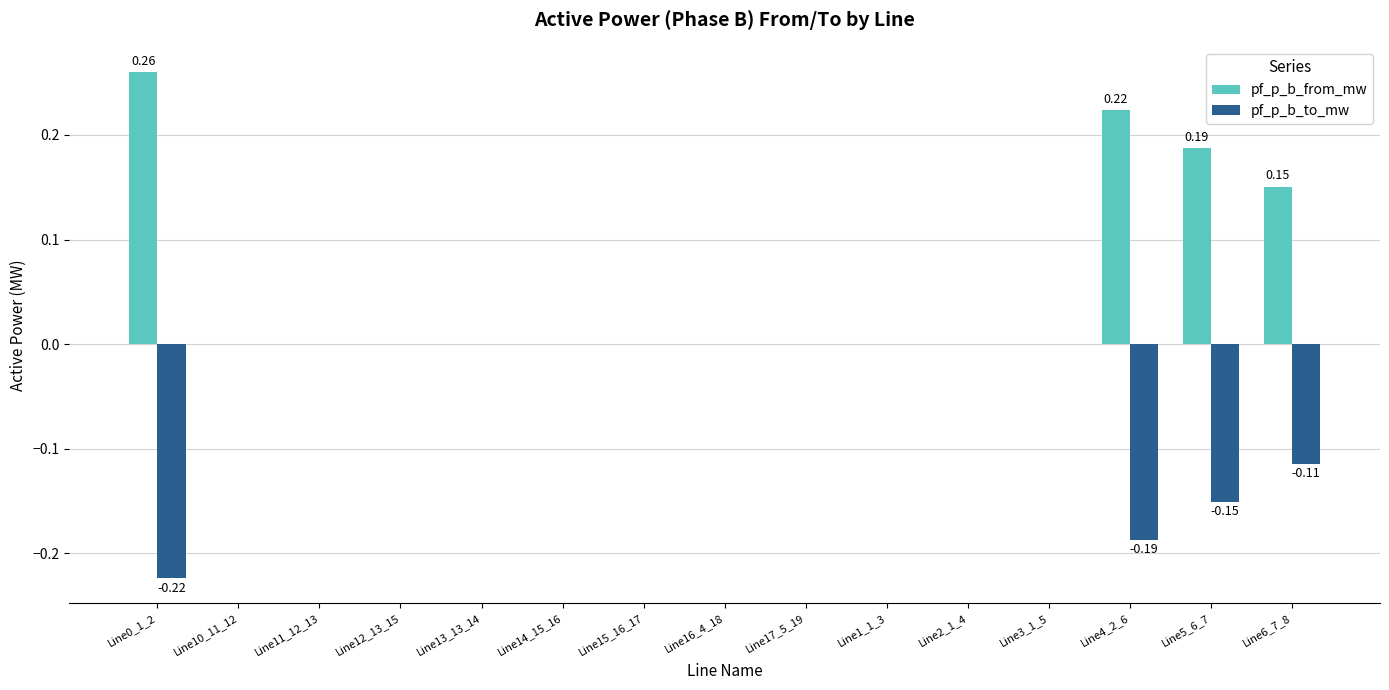

How many pf_p_b_to_mw values are between 0 and 1?

11